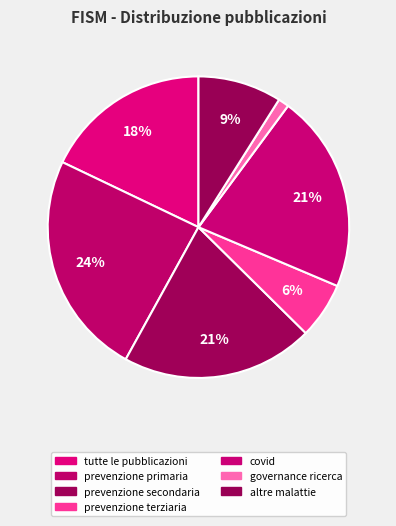

How many slices are in this pie chart?

7